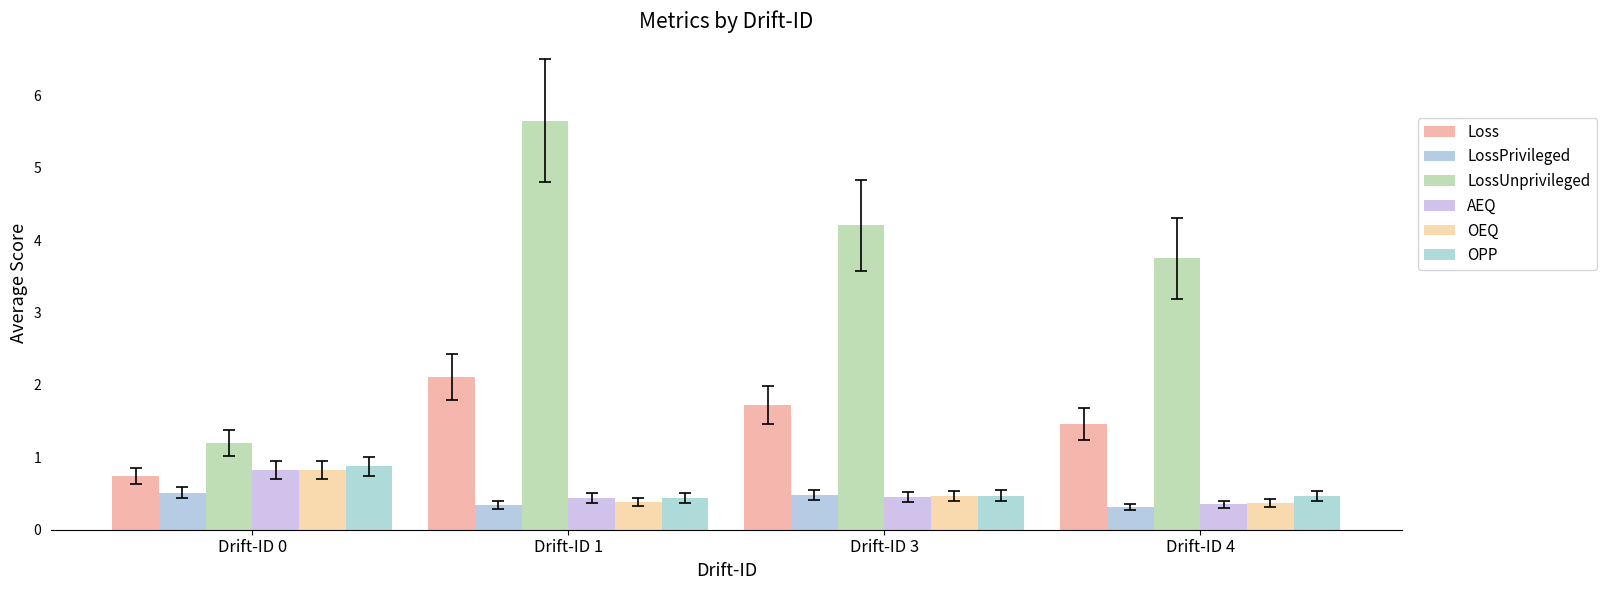

At how many categories does at least one series exceed 1?

4